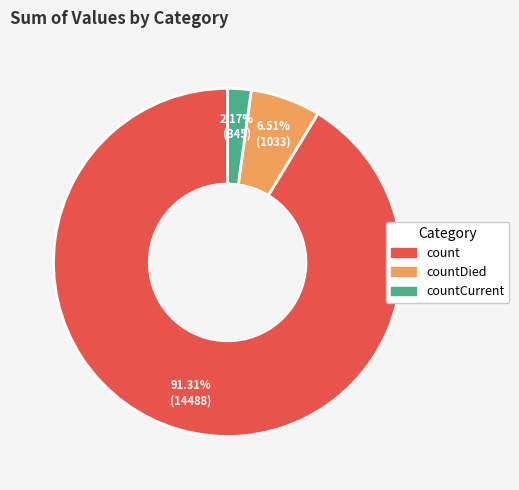

Is there any slice that represents more than half of the pie?

Yes